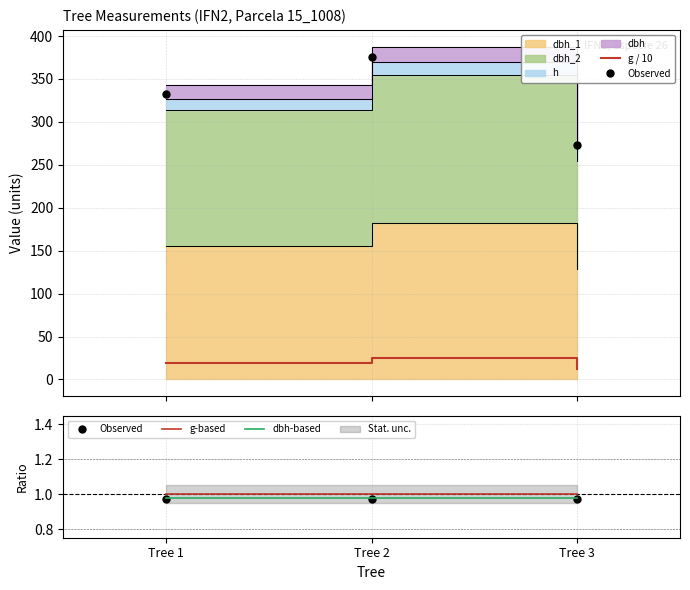

What is the value of the Observed point at the 3rd from the left?

1.0